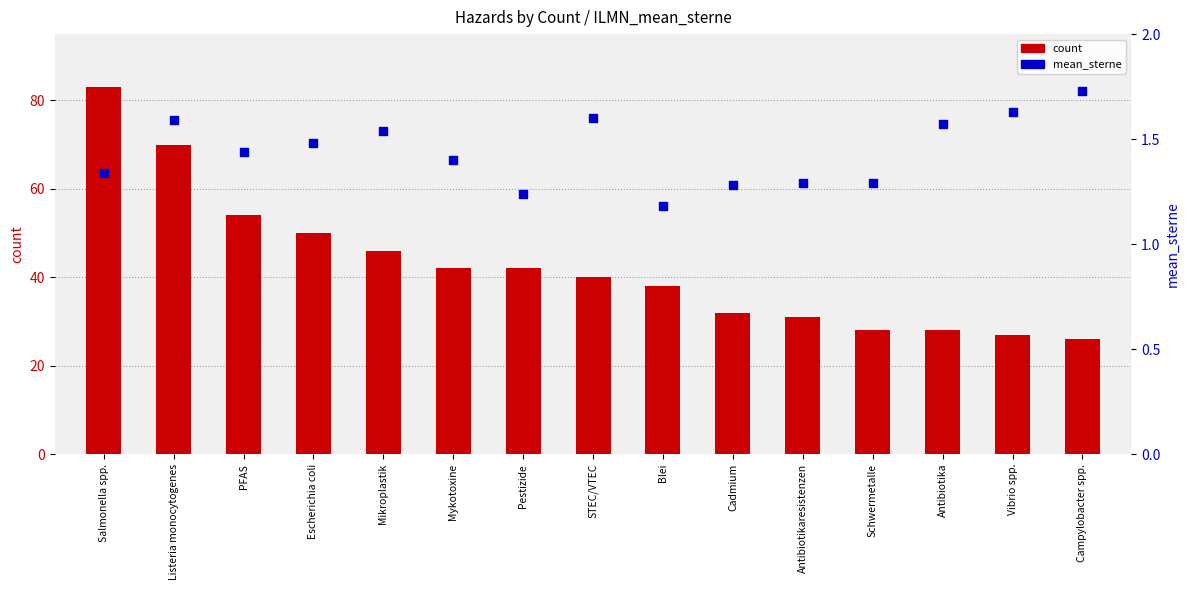

Which series has the largest total across all categories?

count